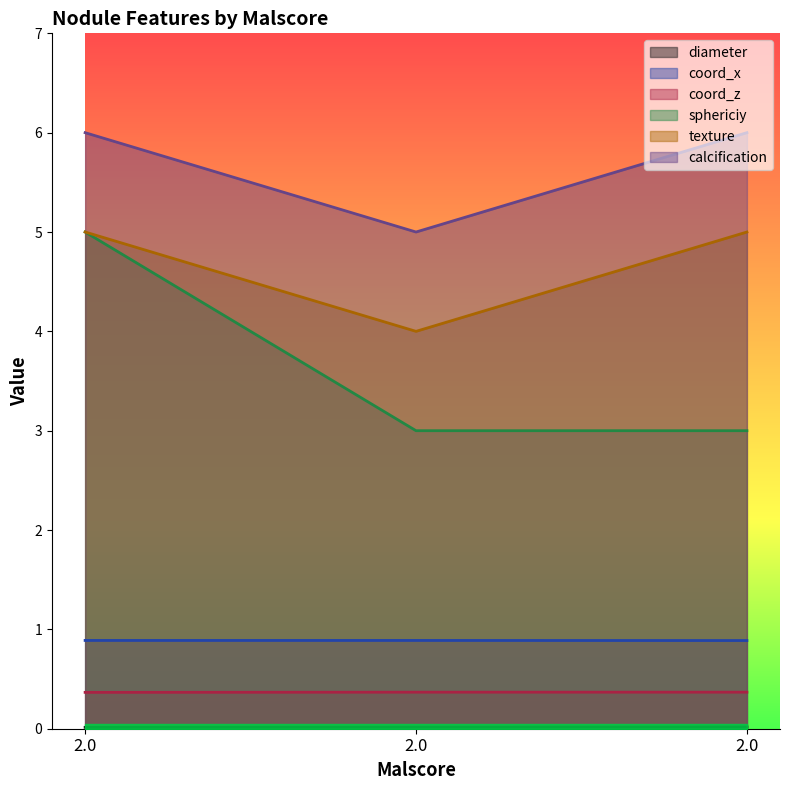

Which has a higher value, 2 or 2?

2